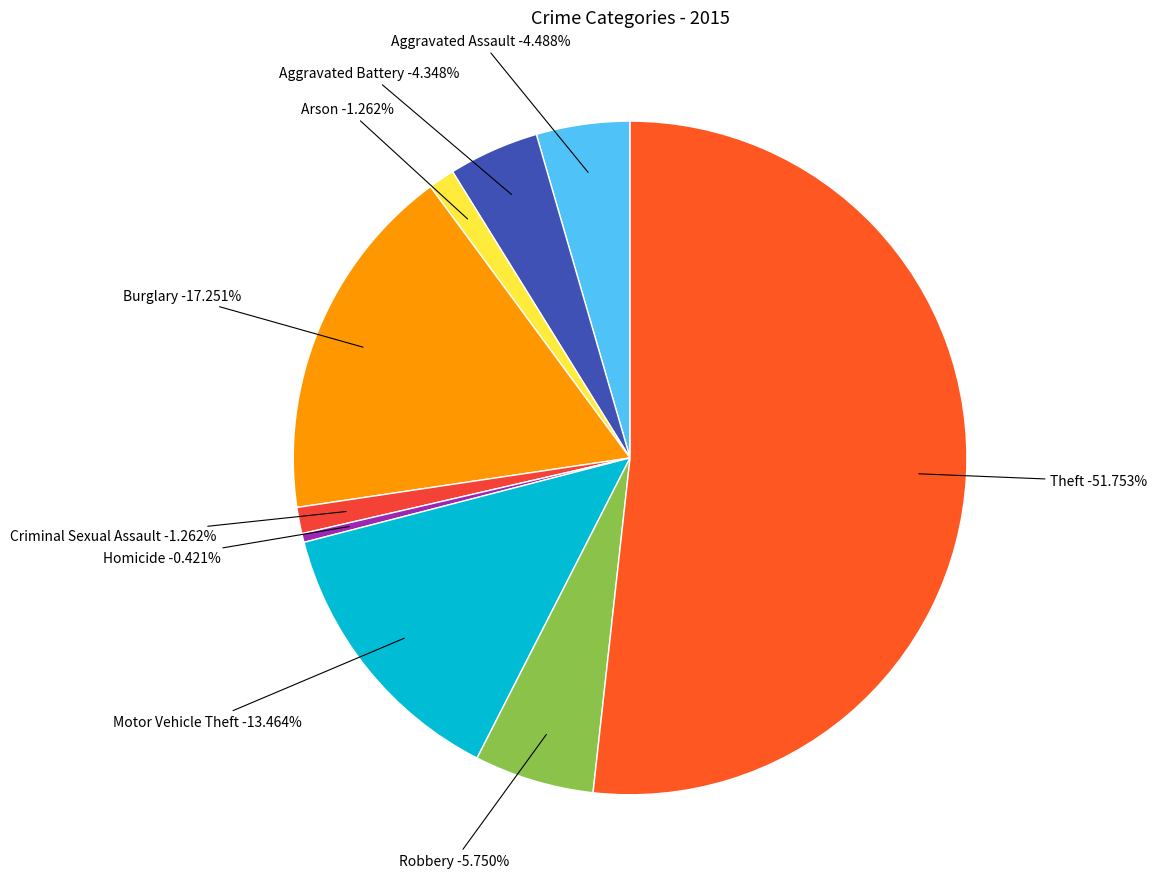

What is the change in value from Aggravated Assault to Theft?

+337